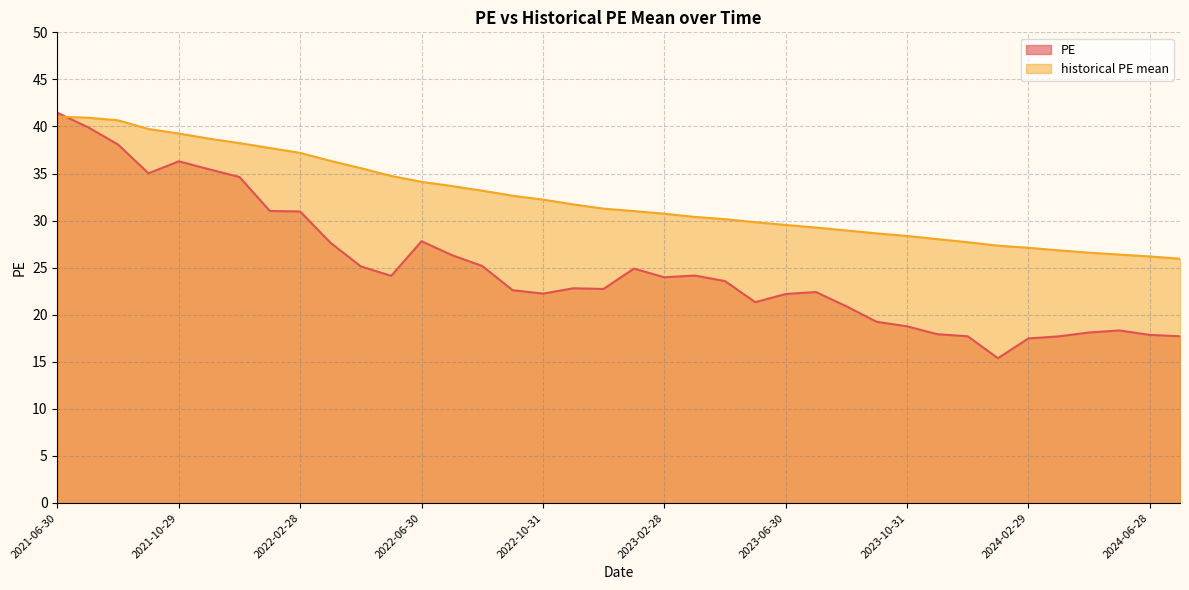

In PE, how many points are higher than both neighbors (excluding endpoints)?

7